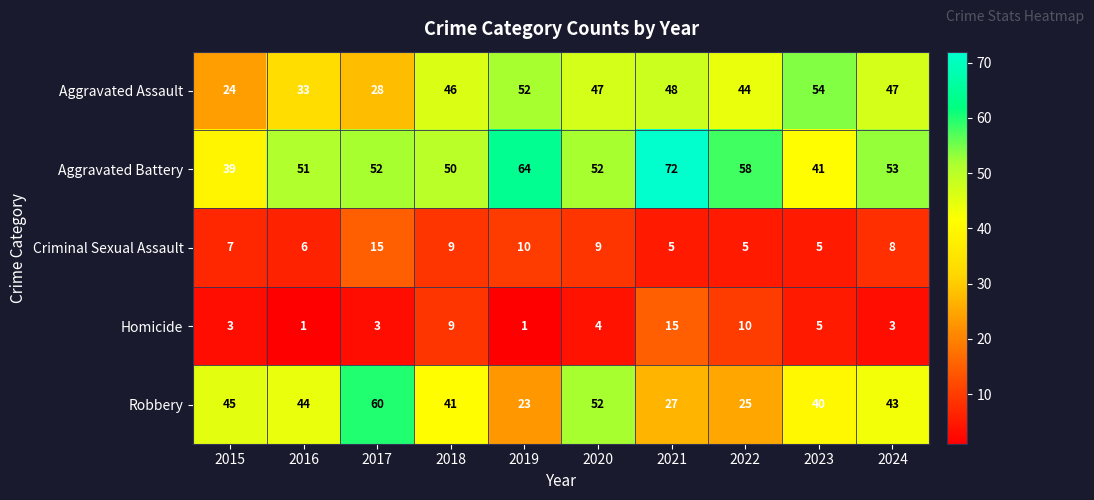

At which category is the sum across all series the highest?

2021